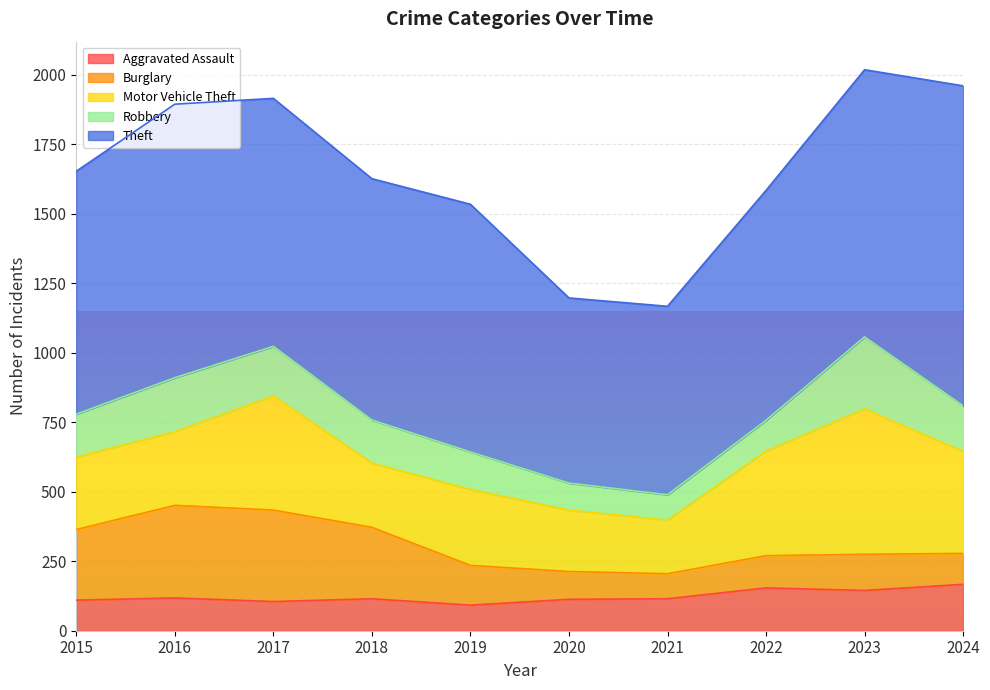

What is the maximum value for Aggravated Assault?

167